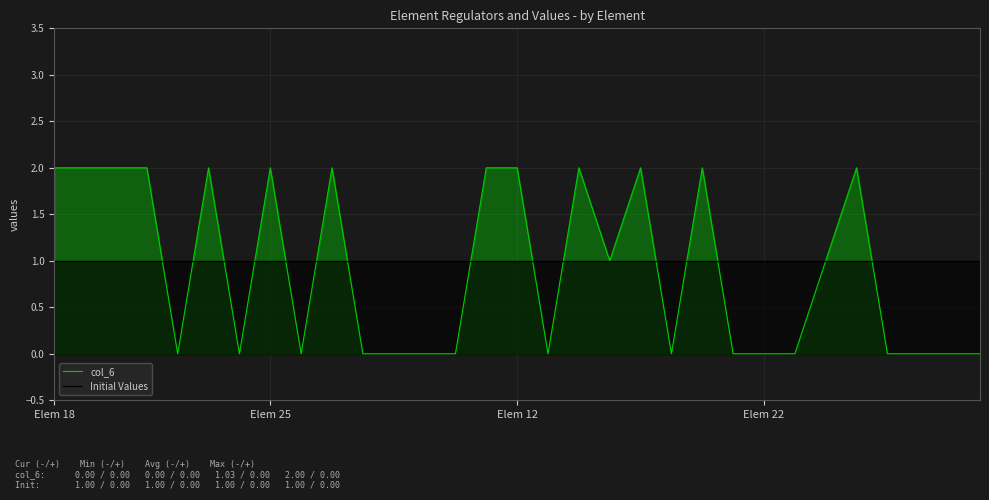

List the series in order of their peak value, highest first.

col_6, Initial Values